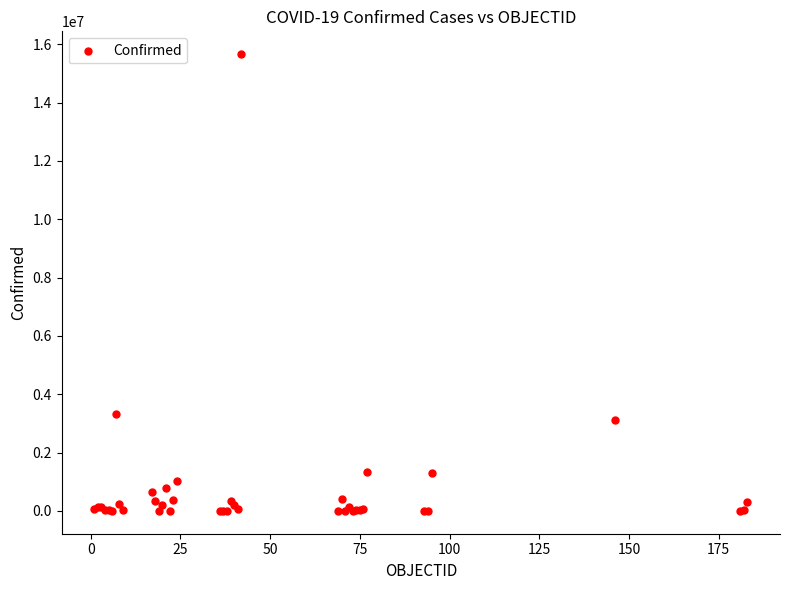

What Y value in the scatter plot is closest to 7828811?

3335965